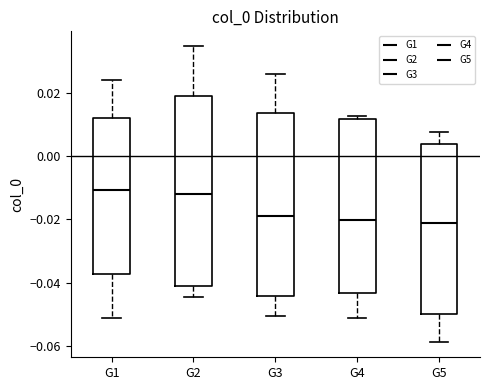

Reading left to right, transcribe this box plot: for each box, give where its median line is, the range the box spans, and where its two whiskers end, as read against the y-axis. The values are not printed on the chart, so give them approximately, as read against the axis.

G1: median -0.010, box -0.038 to 0.012, whiskers -0.052 to 0.024
G2: median -0.012, box -0.040 to 0.018, whiskers -0.044 to 0.034
G3: median -0.018, box -0.044 to 0.014, whiskers -0.050 to 0.026
G4: median -0.020, box -0.044 to 0.012, whiskers -0.052 to 0.012 (just above the box's upper edge)
G5: median -0.022, box -0.050 to 0.004, whiskers -0.058 to 0.008